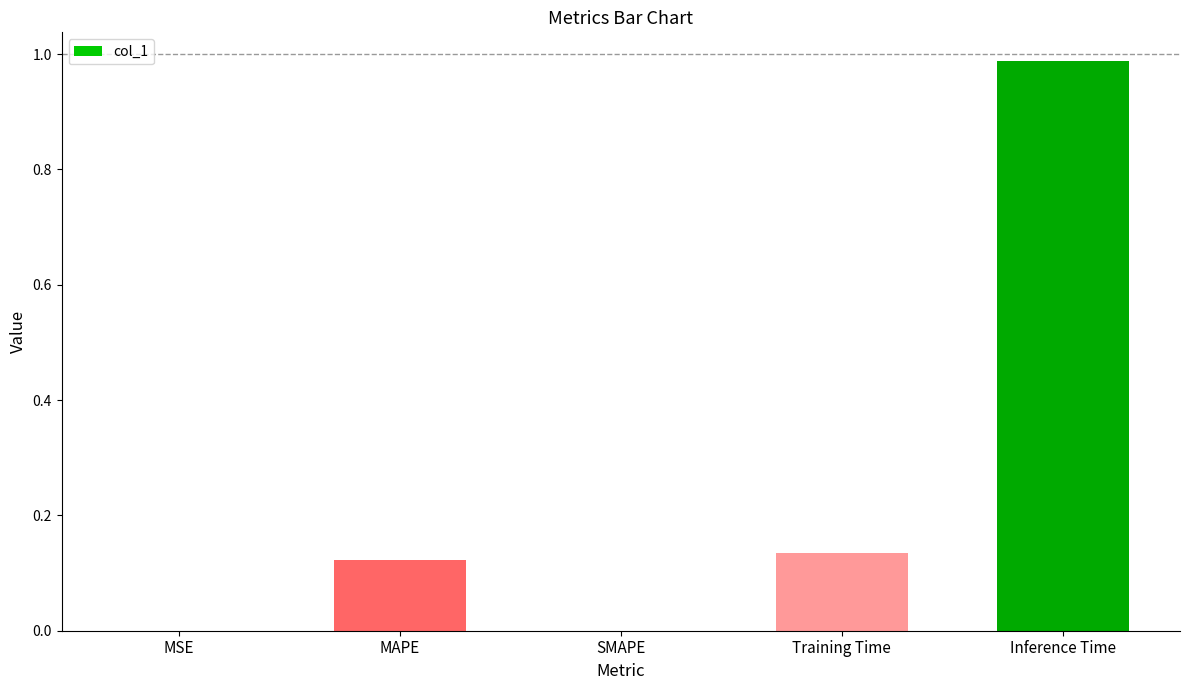

Between Inference Time and SMAPE, which is larger?

Inference Time